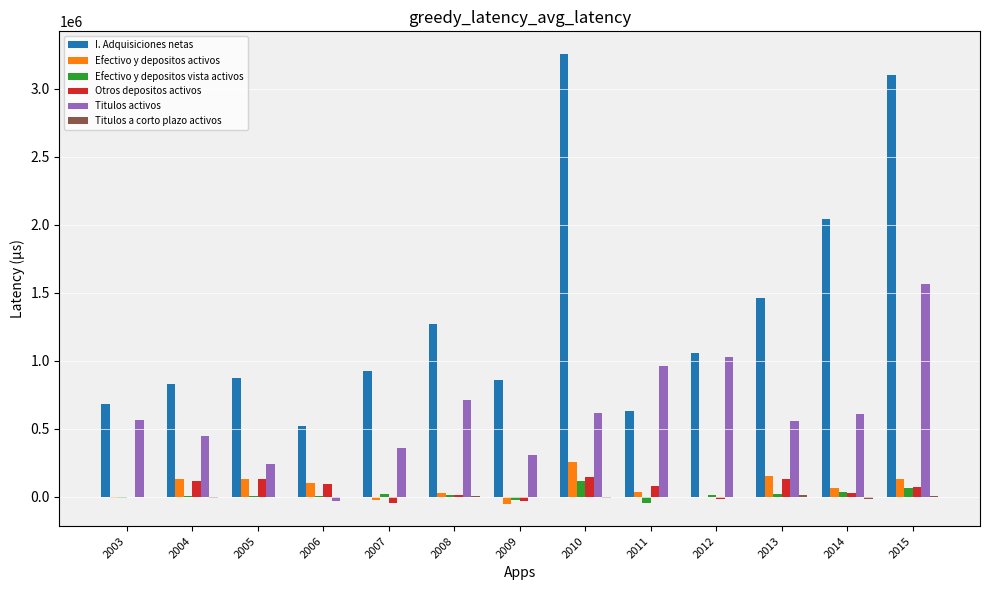

Is the value of Efectivo y depositos vista activos at 2006 greater than the value of I. Adquisiciones netas at 2014?

No